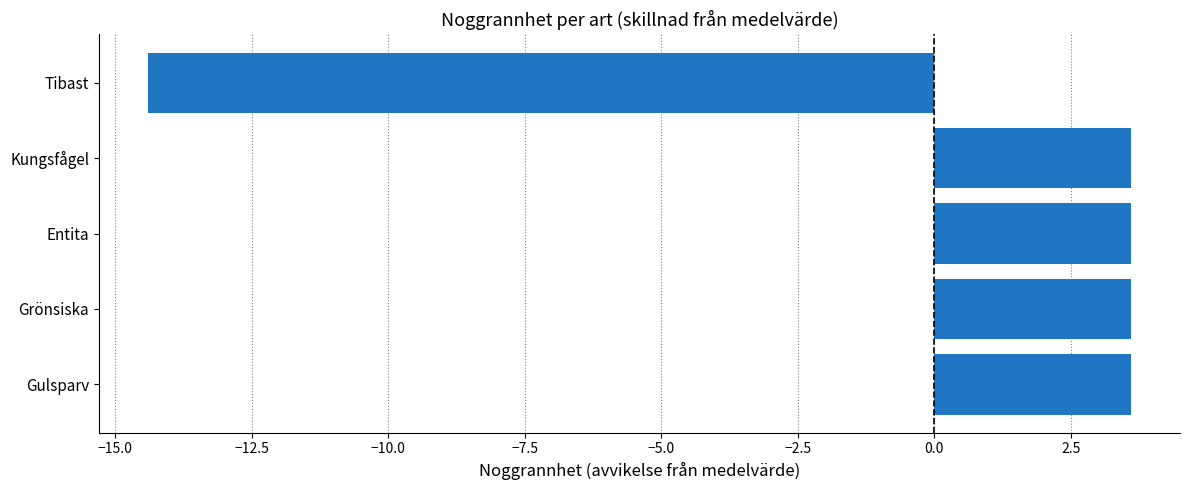

Reading top to bottom, extract all data points from this chart.

-14.4	3.6	3.6	3.6	3.6